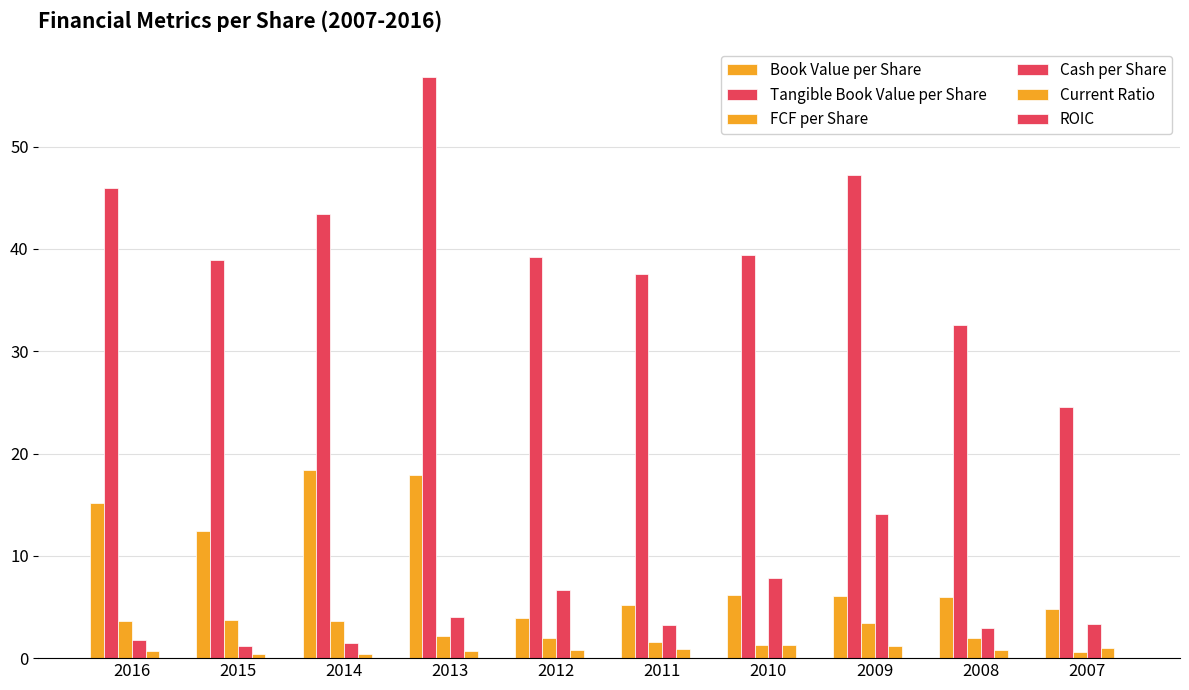

At which category is the sum across all series the highest?

2013